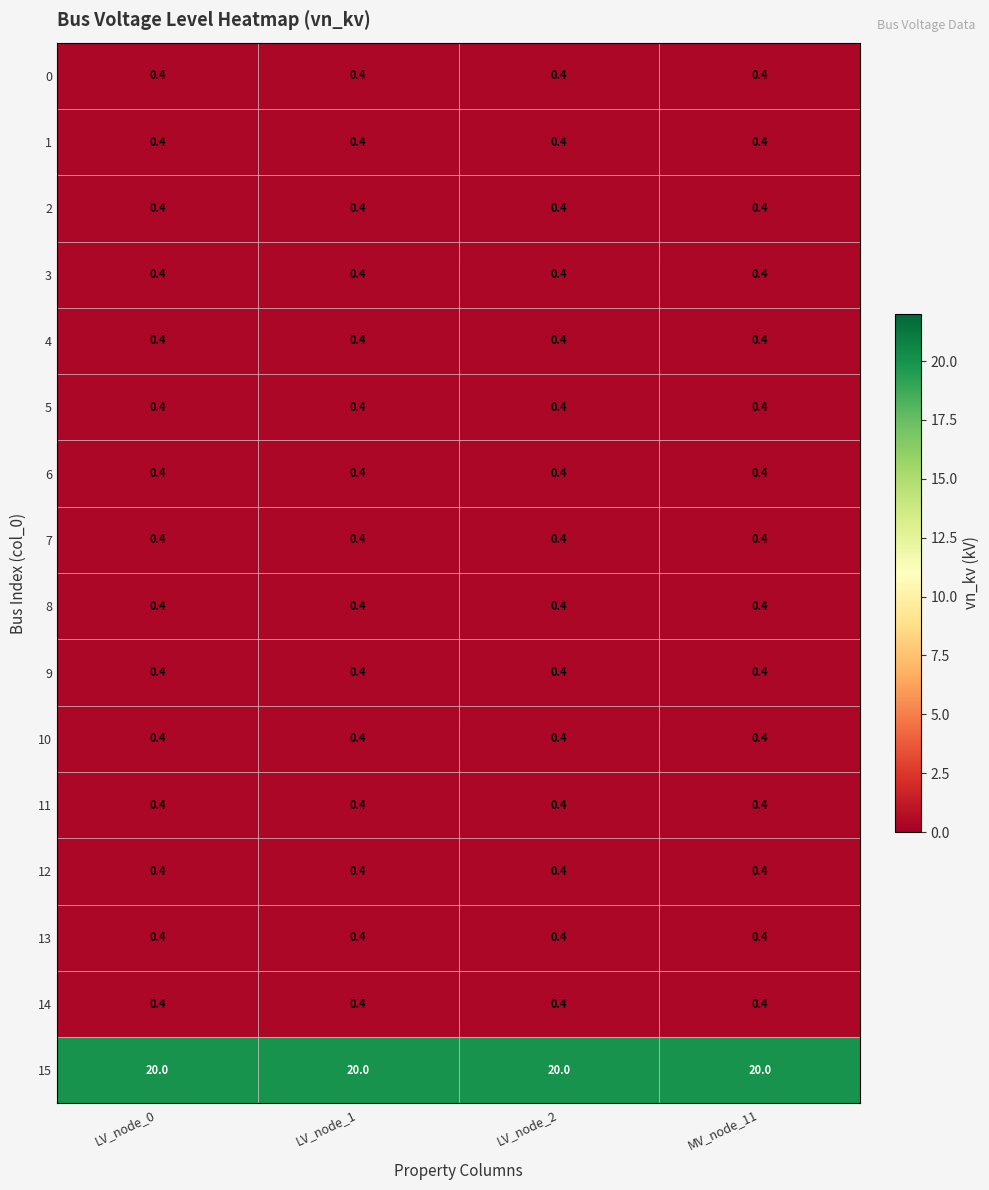

What is the difference between the highest and lowest values at LV_node_1?

19.6